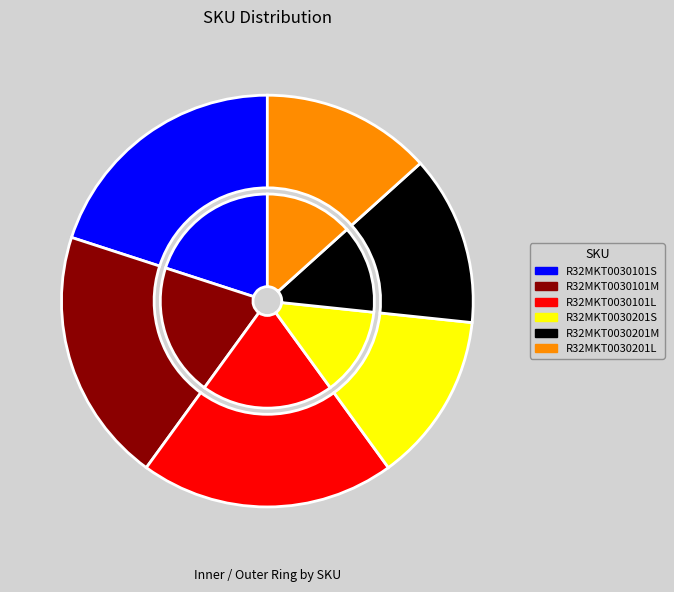

What percentage is the R32MKT0030101L slice, to the nearest percent?

20%